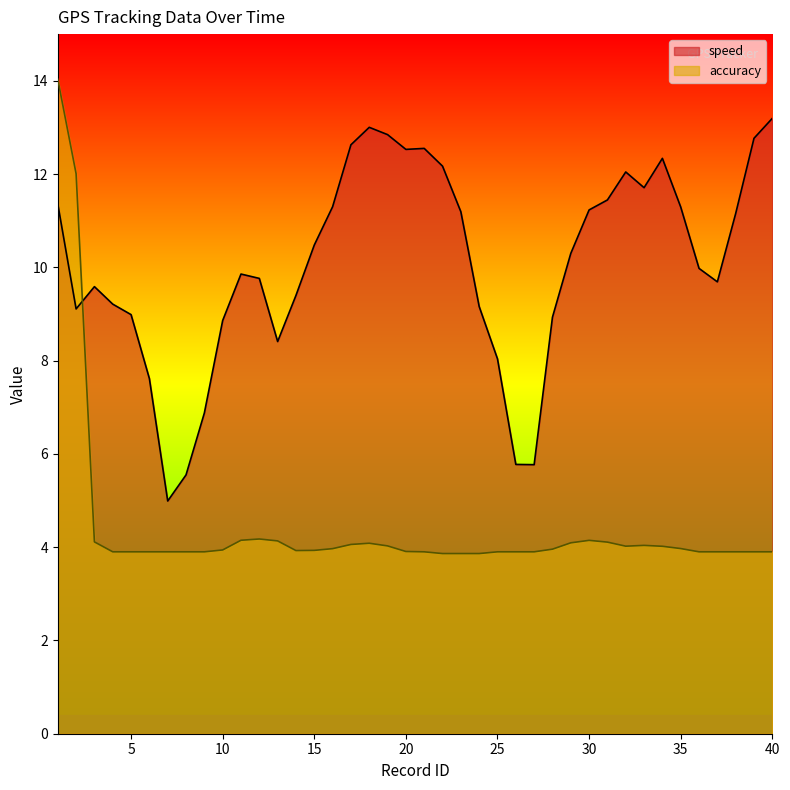

At how many categories does at least one series exceed 9?

29